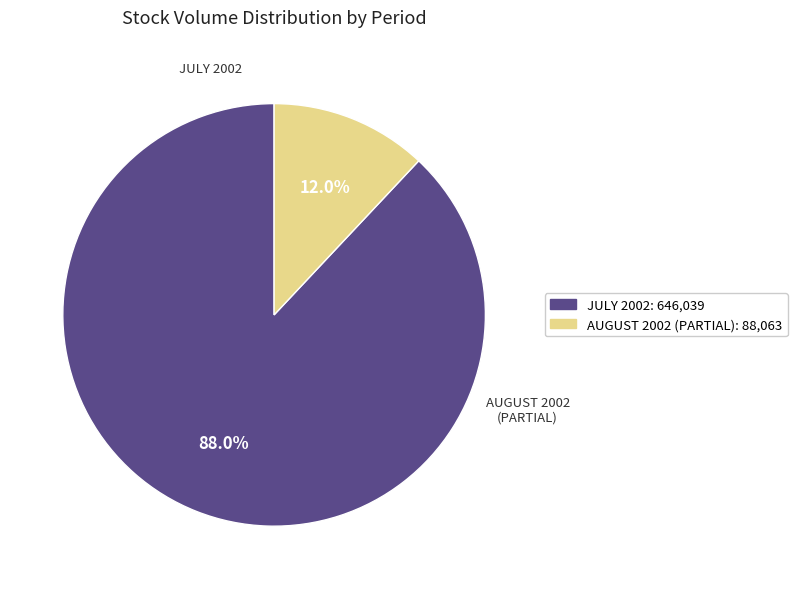

Rank the categories by value from highest to lowest.

JULY 2002: 646,039, AUGUST 2002 (PARTIAL): 88,063